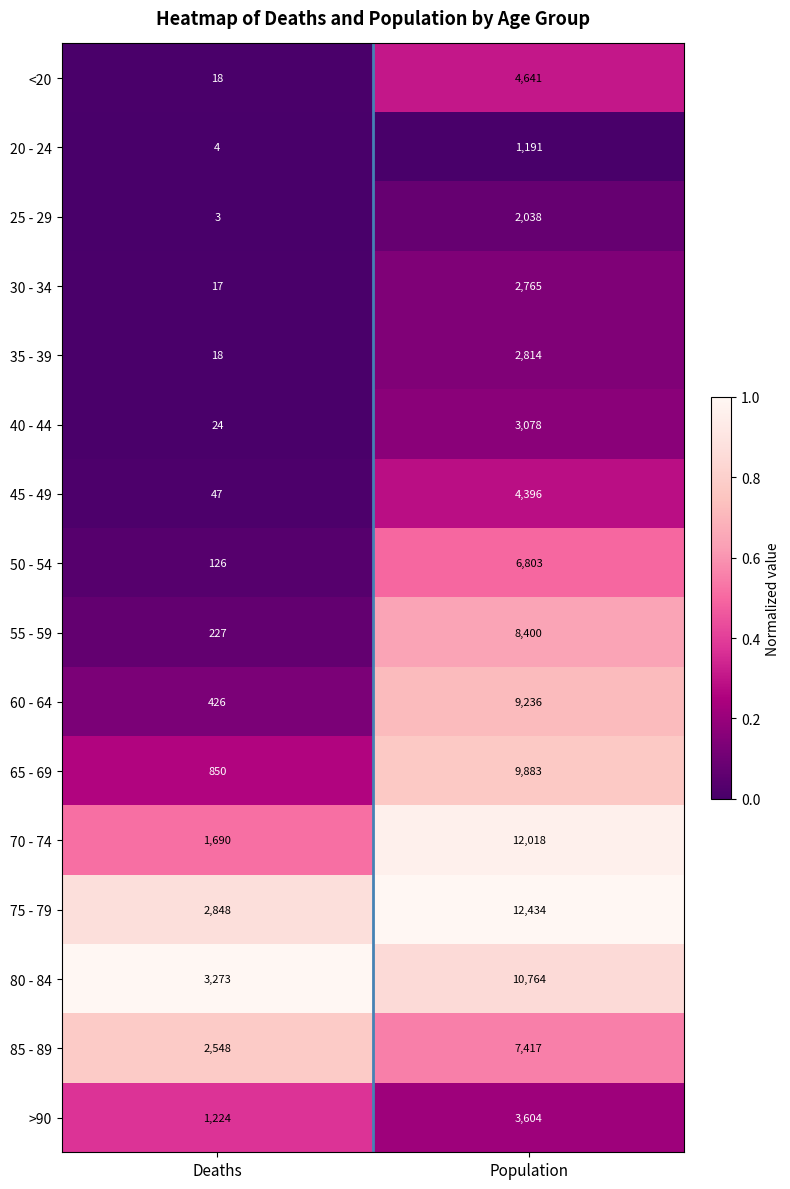

The 65 - 69 series shows 9883 at Population. True or false?

True